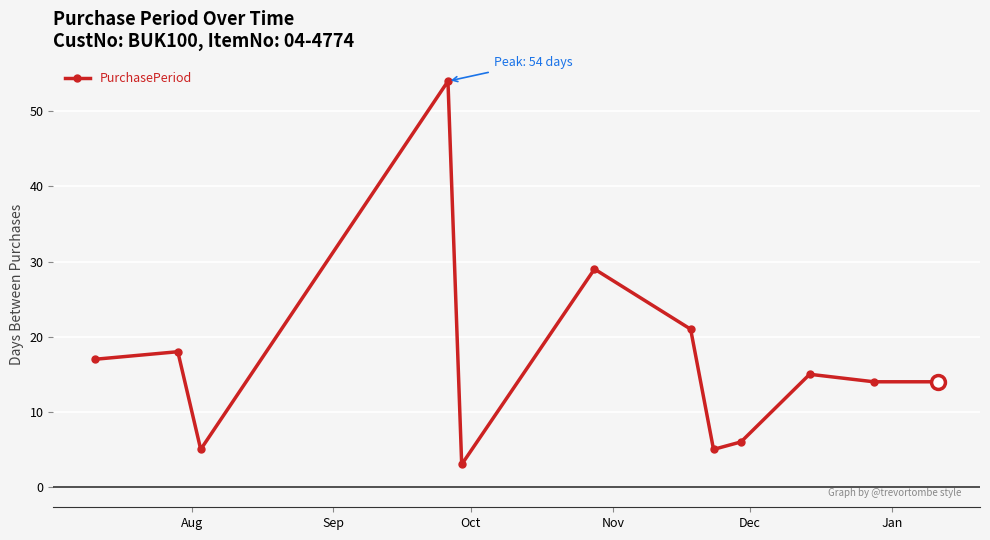

Reading left to right, what are all the values shown in this chart?

17	18	5	54	3	29	21	5	6	15	14	14